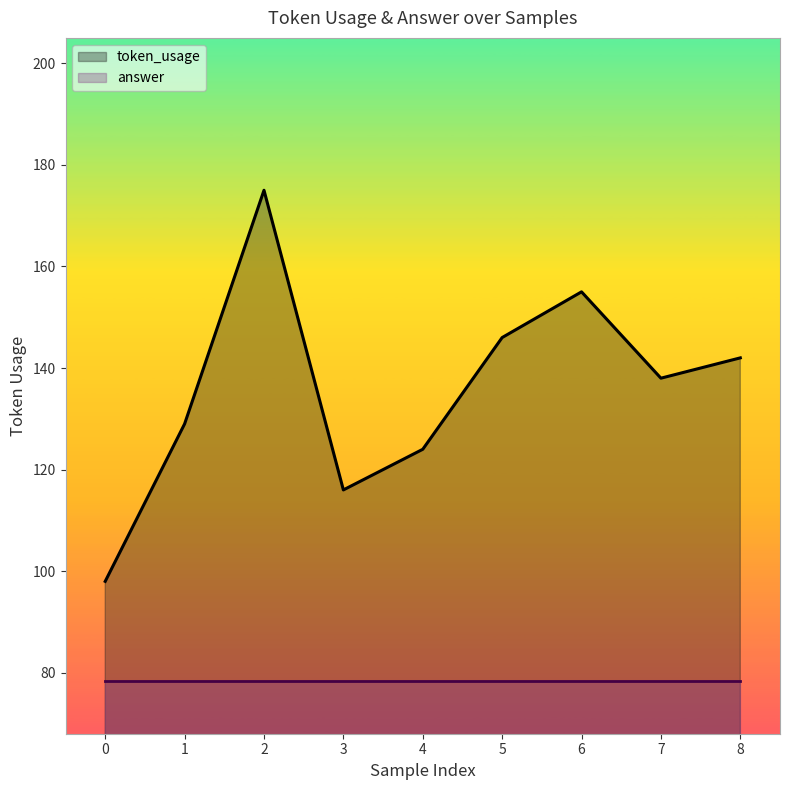

How many points are lower than both their immediate neighbors (excluding endpoints)?

2